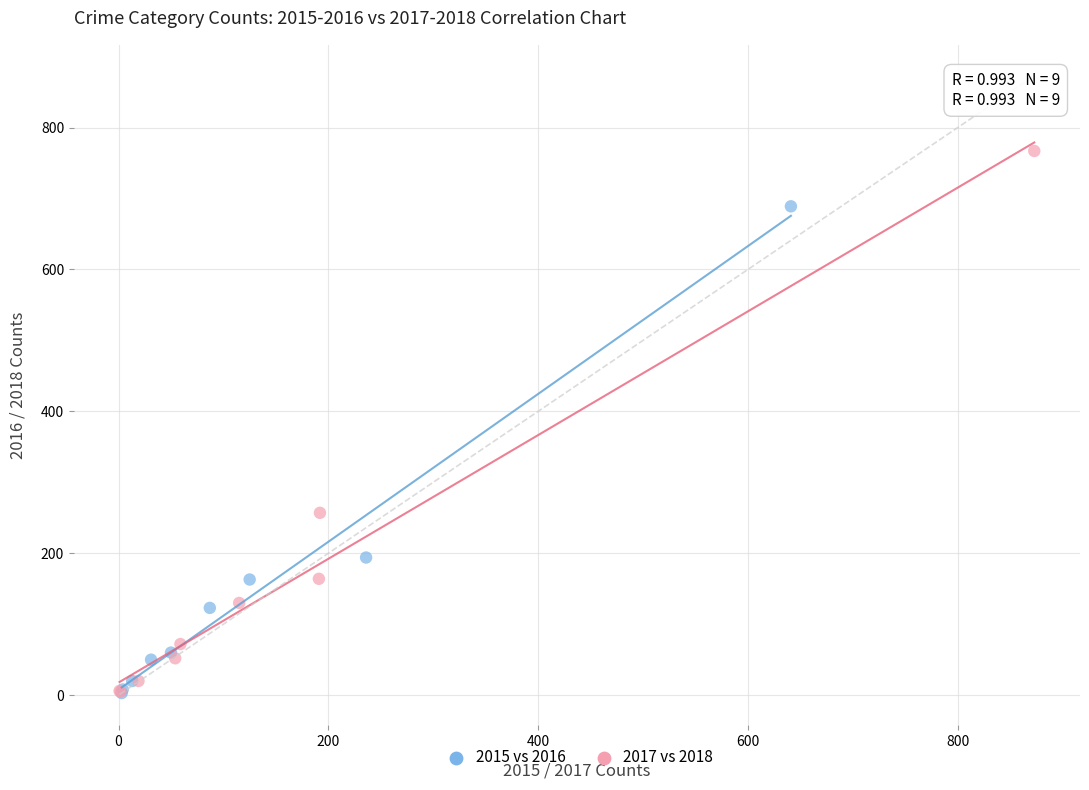

Which series contains the highest Y value?

2017 vs 2018